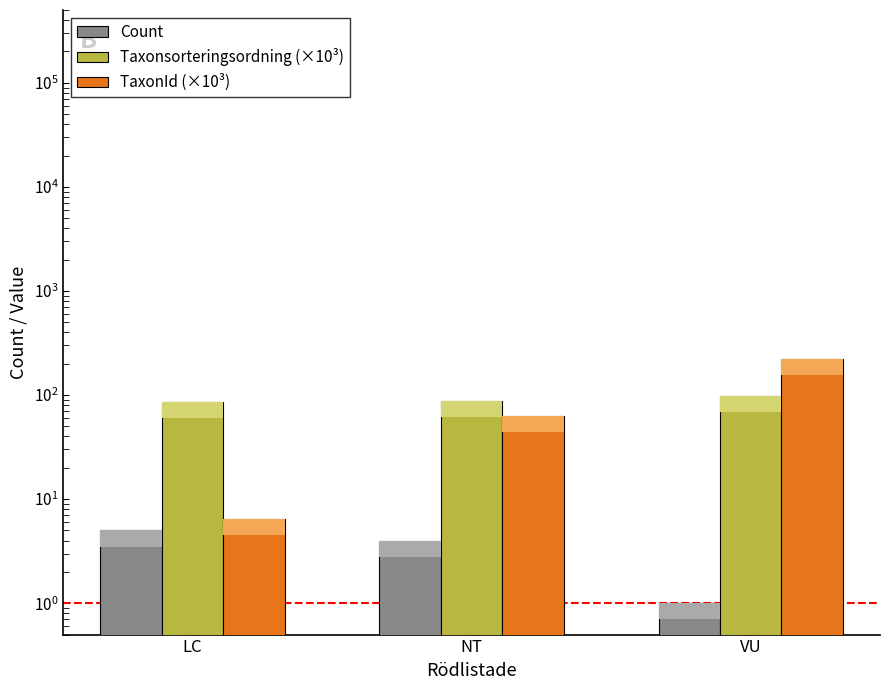

What is the lowest value of the TaxonId (×10³) series?

6.5